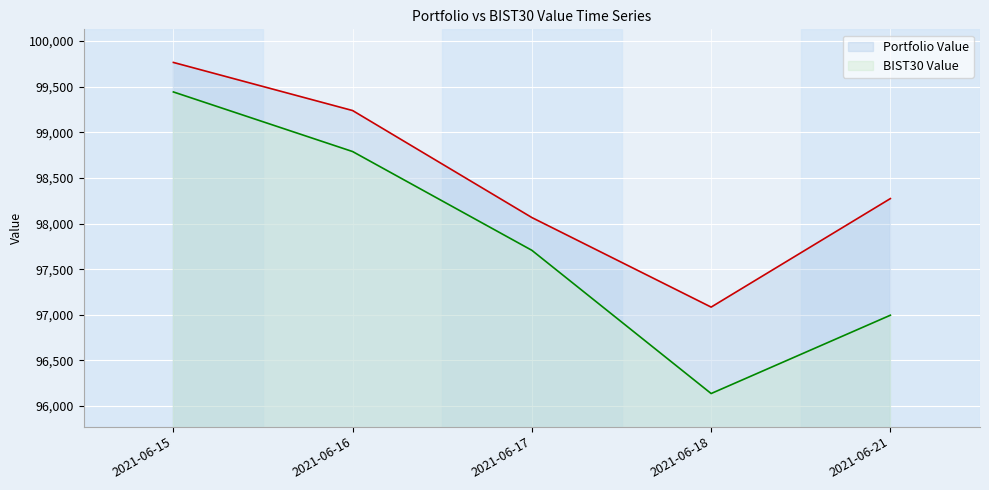

Reading left to right, transcribe all the data shown in this chart.

Portfolio Value: 99766.1	99238.7	98066.0	97084.7	98273.9
BIST30 Value: 99442.7	98789.3	97706.7	96137.3	96995.7